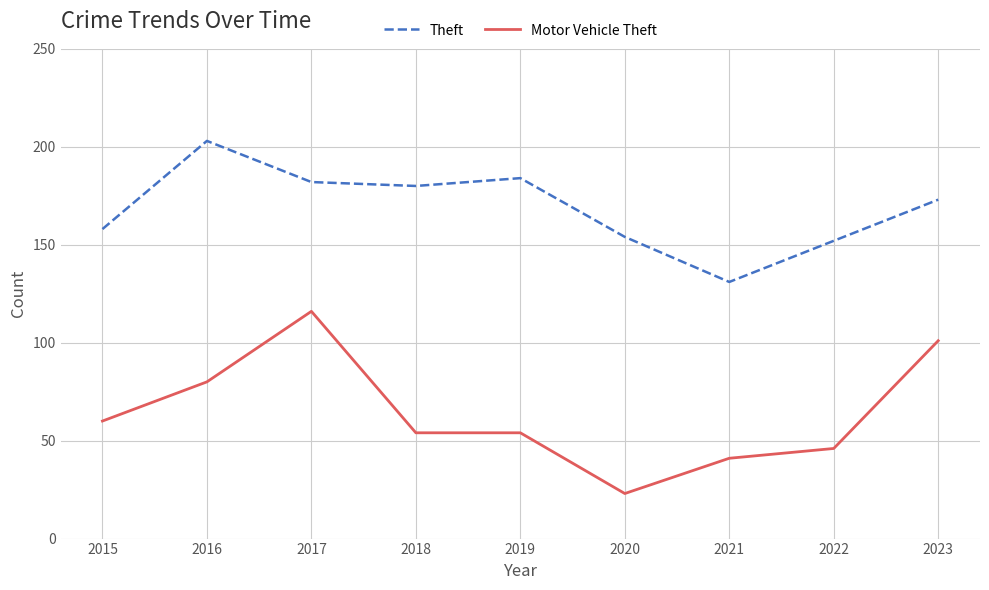

Which series changed the most between 2018 and 2020?

Motor Vehicle Theft